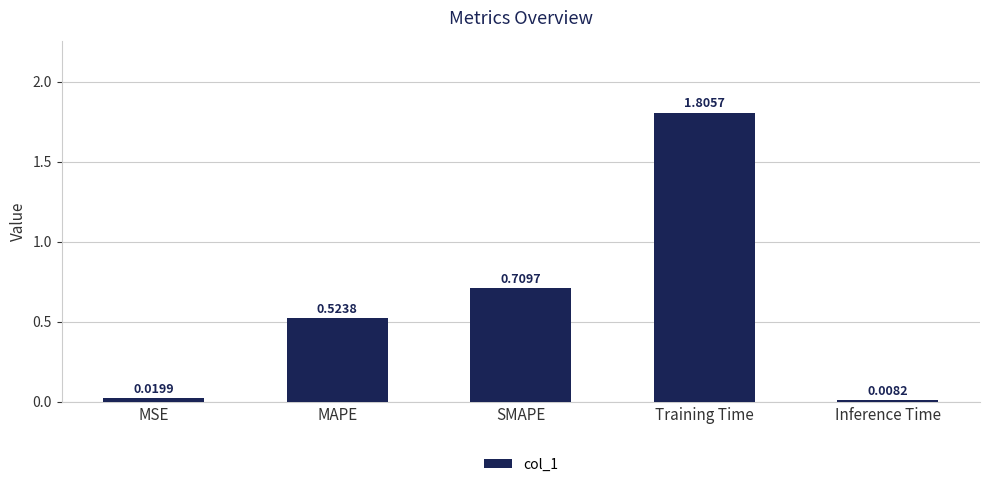

What is the sum of the values at Training Time and MSE?

1.8